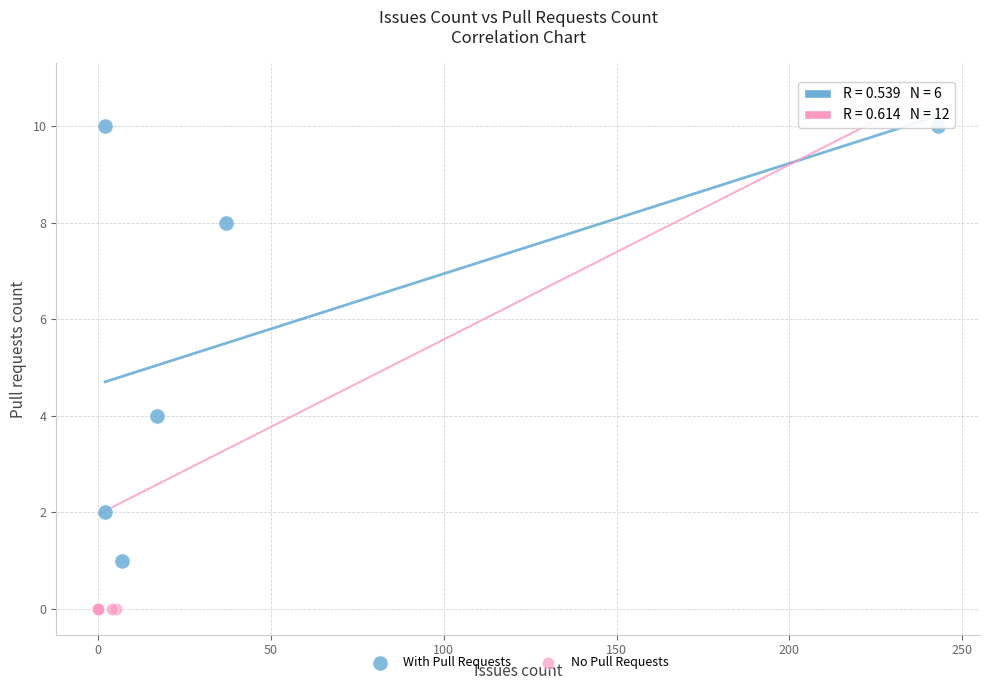

Which series contains the lowest Y value?

No Pull Requests